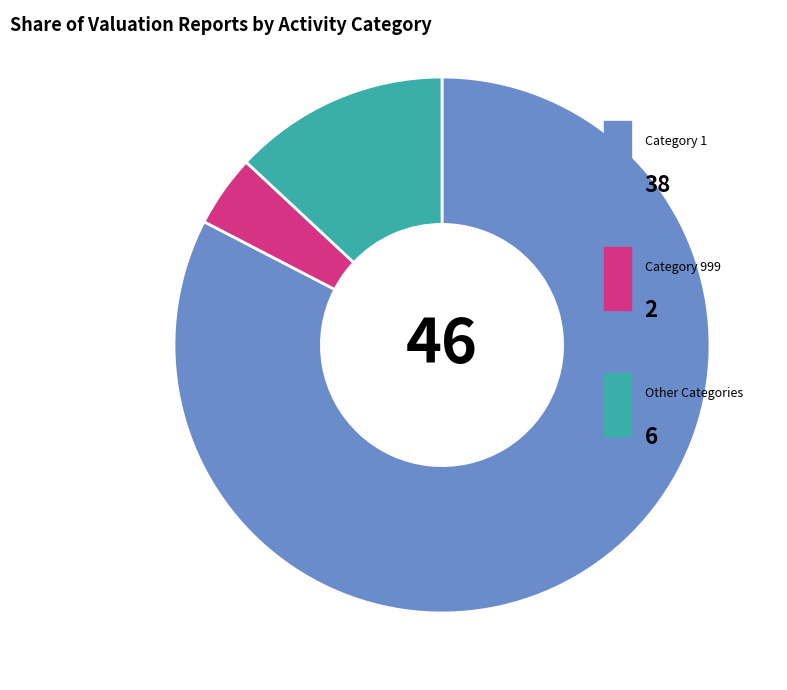

Does any single category account for the majority?

Yes